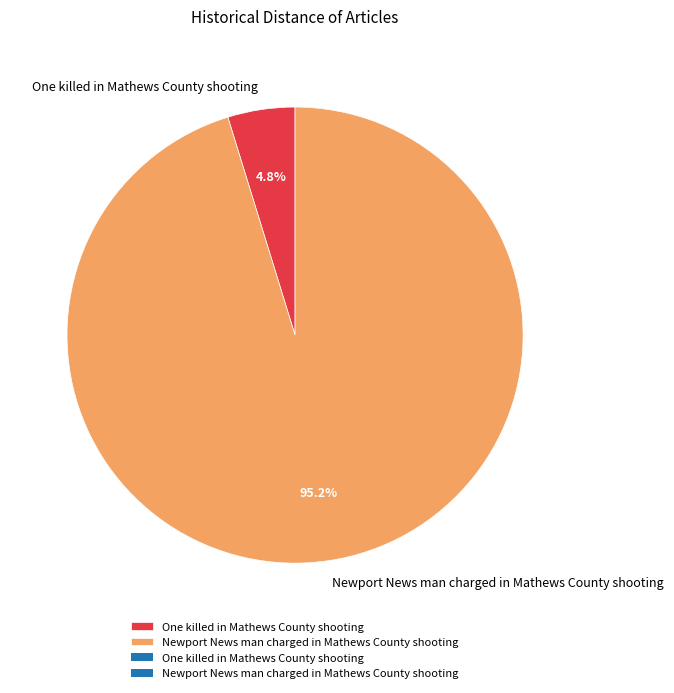

To the nearest percent, what portion does One killed in Mathews County shooting represent?

5%